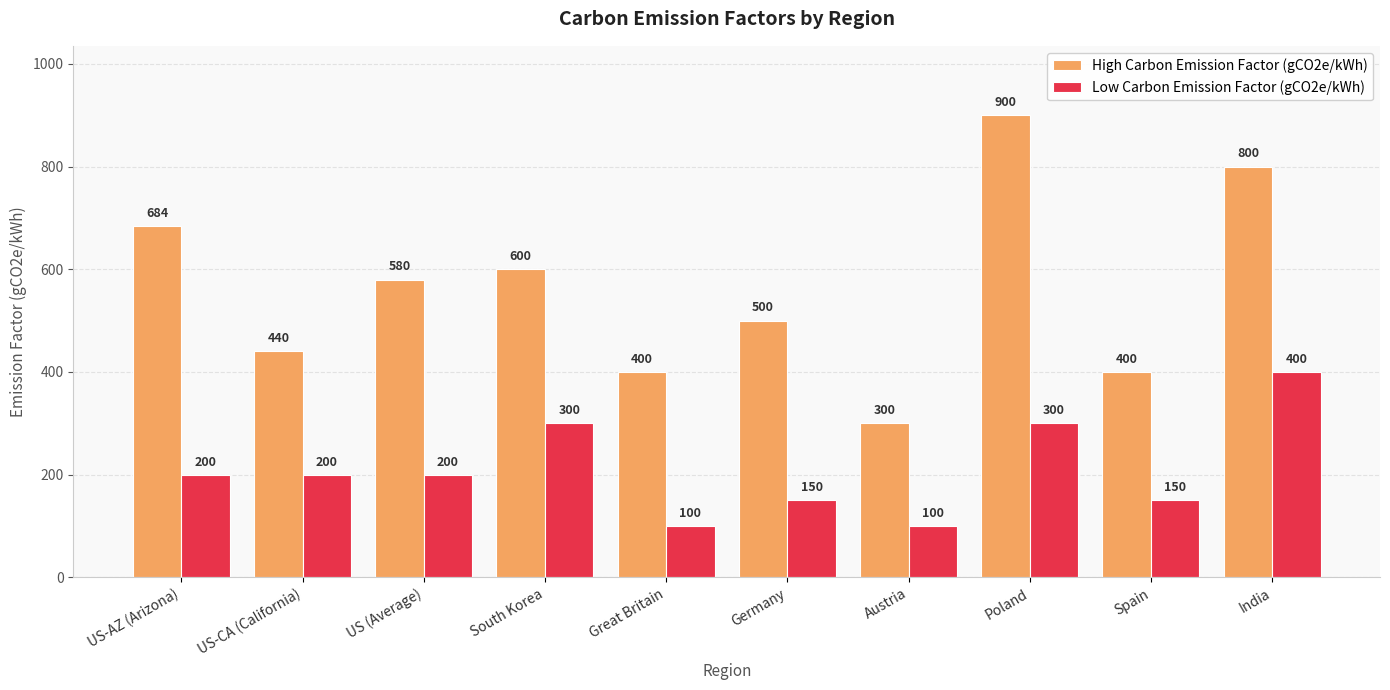

True or false: Low Carbon Emission Factor (gCO2e/kWh) has a value of 538 at Poland.

False